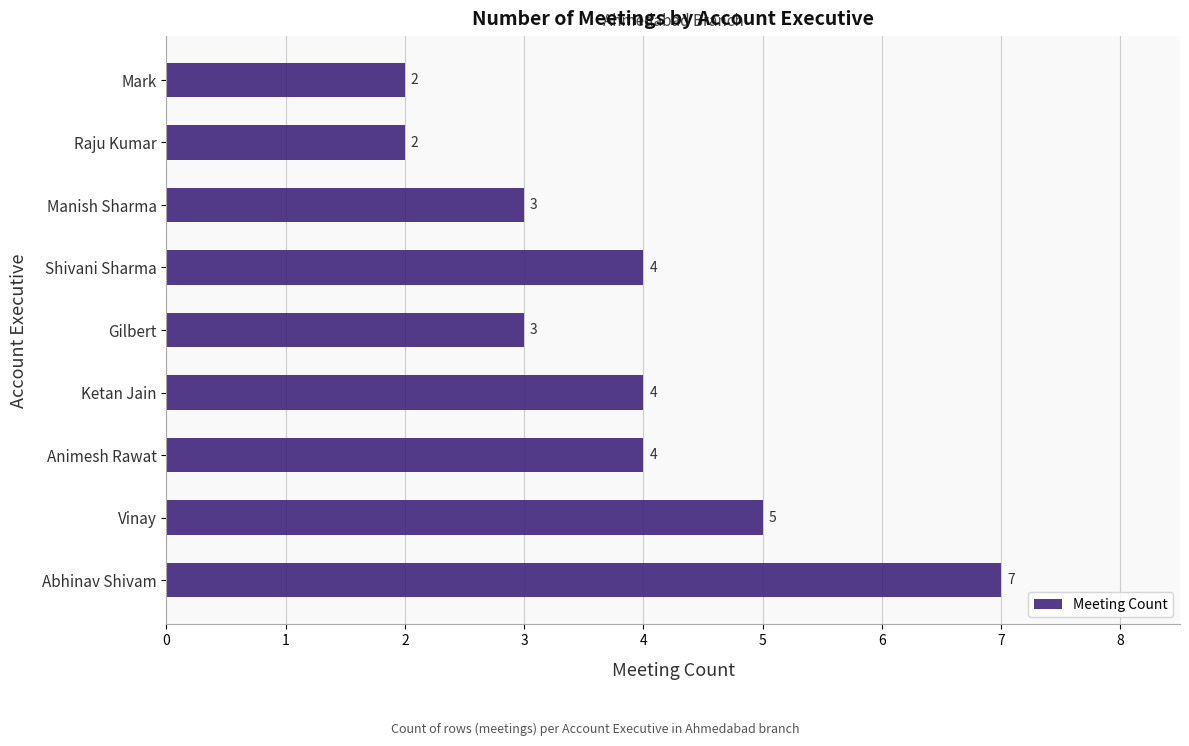

What is the difference between the maximum and minimum values?

5